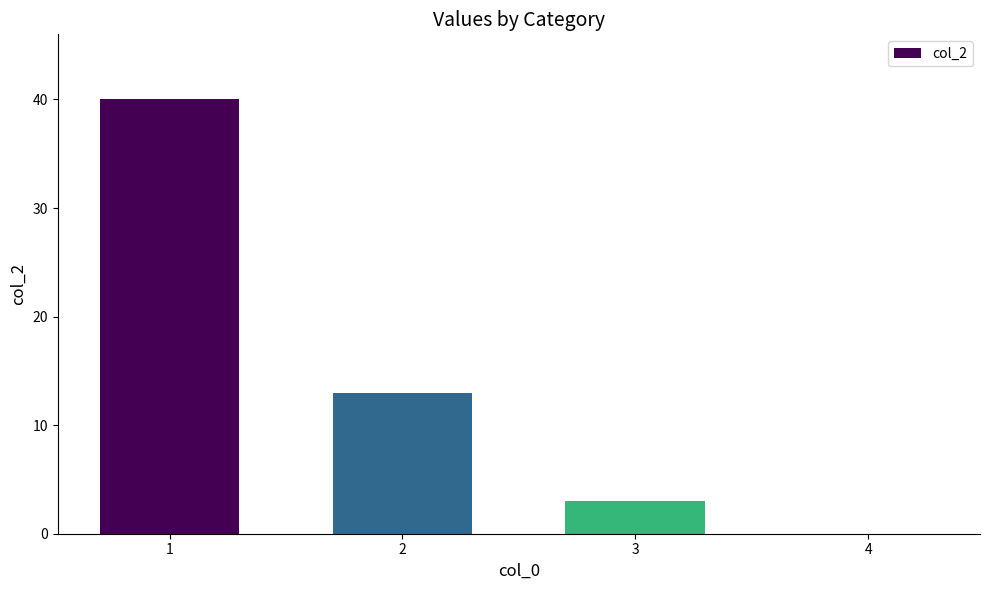

What is the sum of the values at 2 and 4?

13